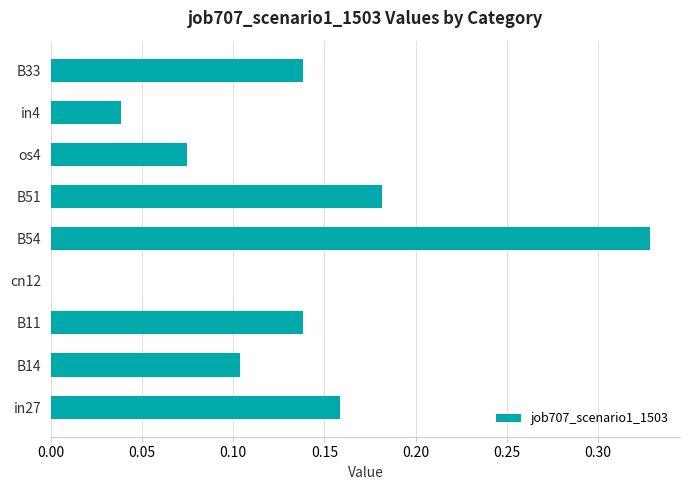

At which category does the chart reach its peak across all series?

B54